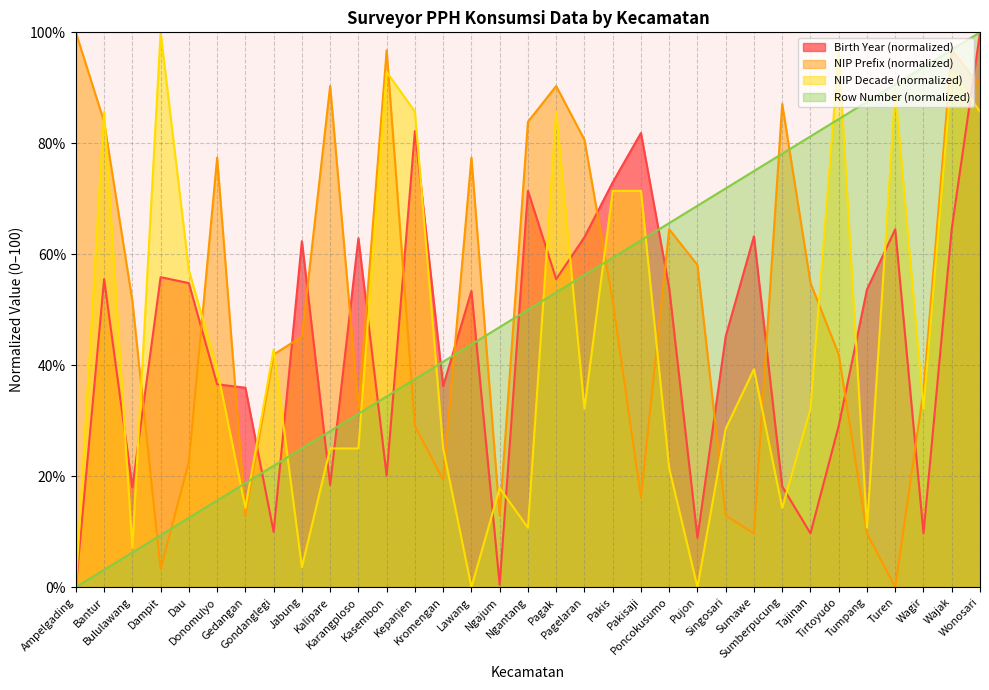

How many times do Birth Year (normalized) and NIP Prefix (normalized) cross each other?

17